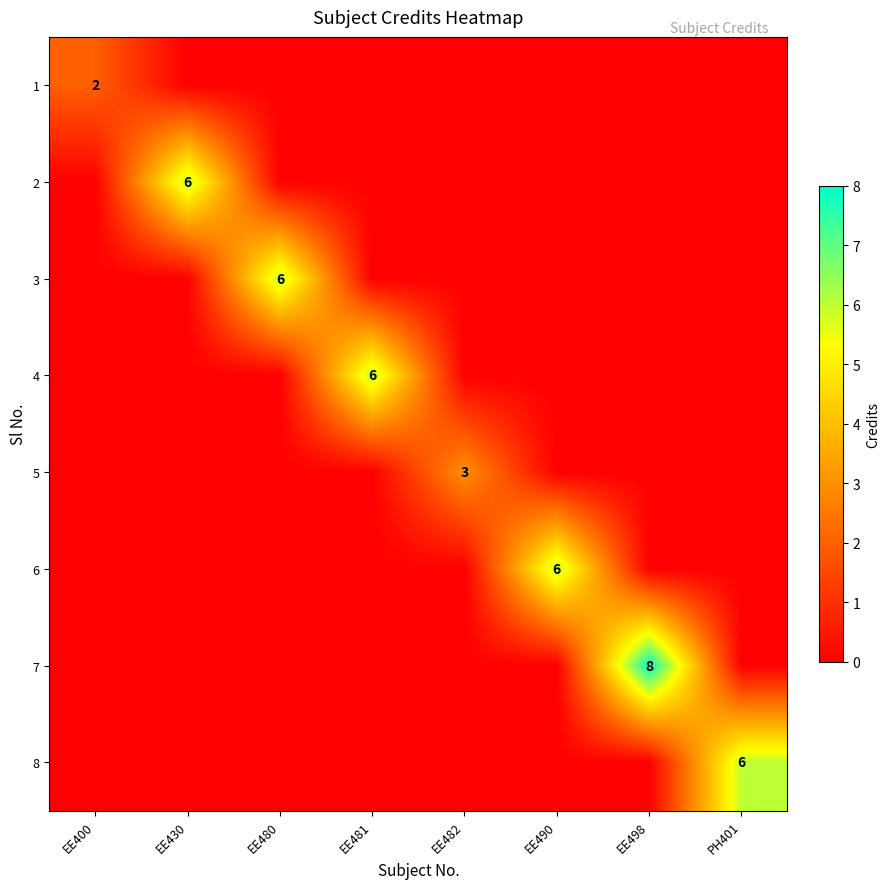

Where is 2 nearest to the value 3?

EE400